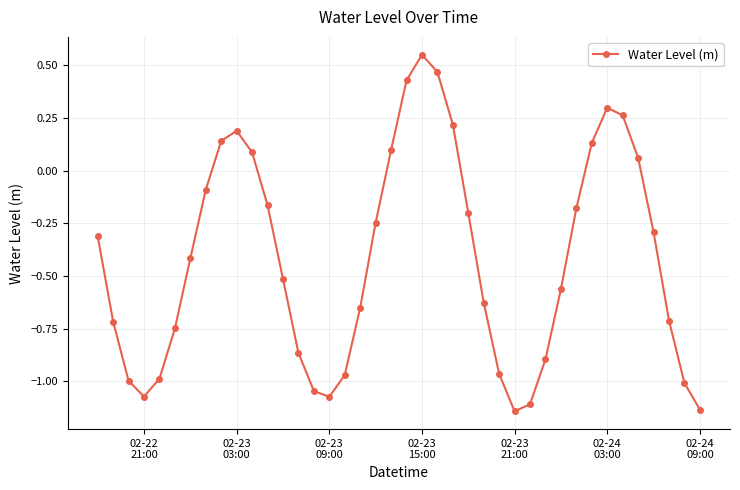

True or false: the data has more than 1 interior local peaks.

True